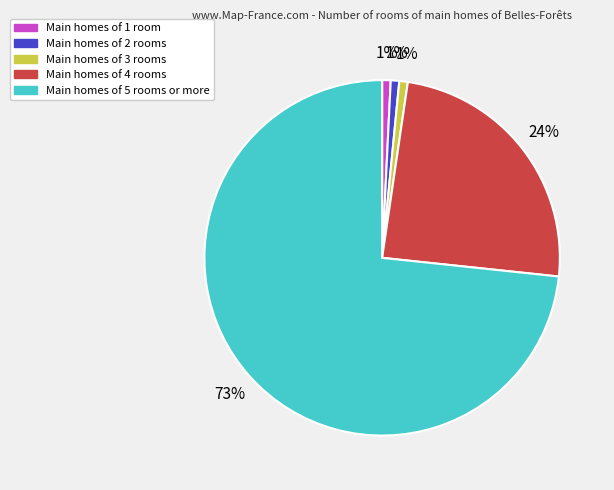

Is there any slice that represents more than half of the pie?

Yes